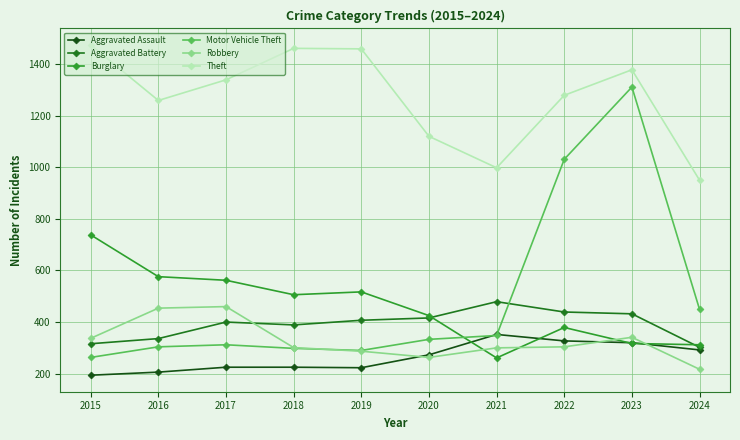

True or false: Aggravated Battery and Theft cross at least once.

False